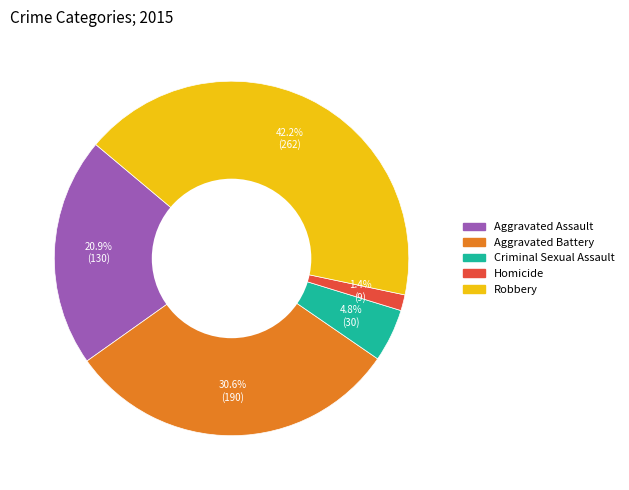

How many segments does this pie chart have?

5